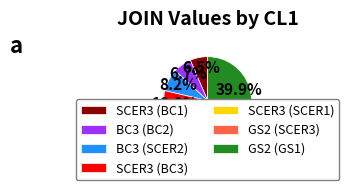

Is there any slice that represents more than half of the pie?

No